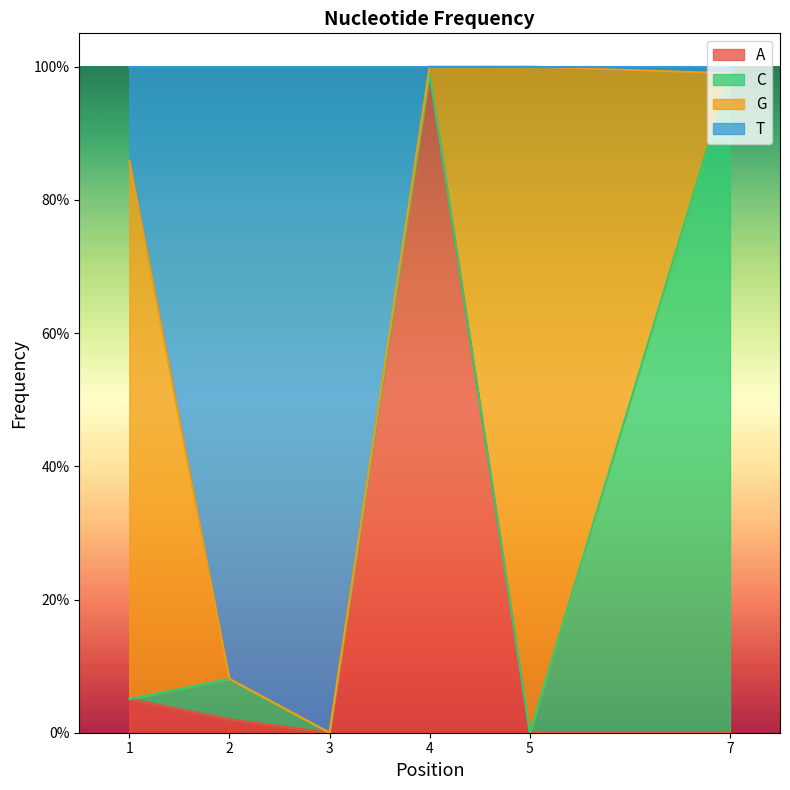

What are all the series names shown in the legend?

A, C, G, T